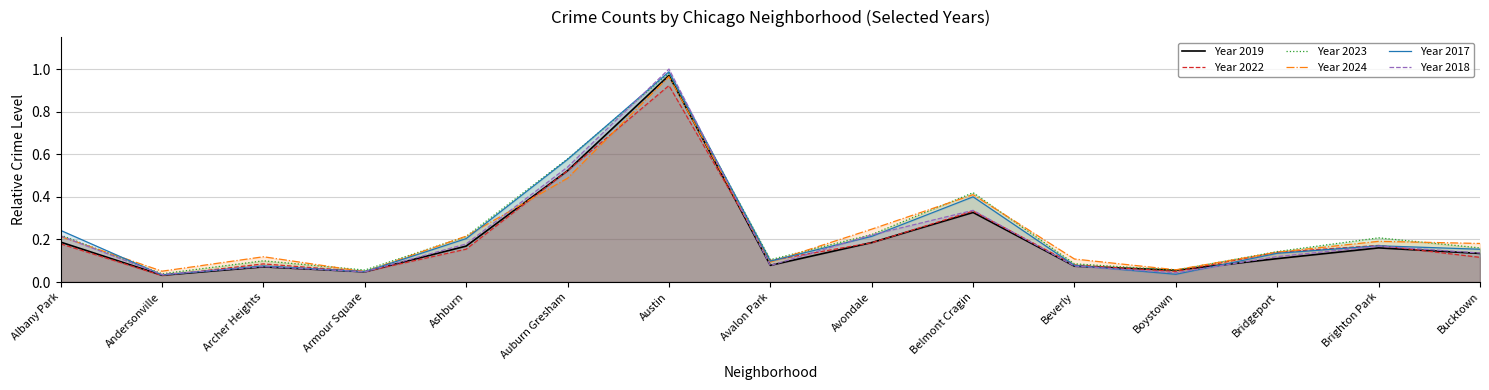

Is the value of Year 2017 at Avalon Park greater than the value of Year 2023 at Archer Heights?

No